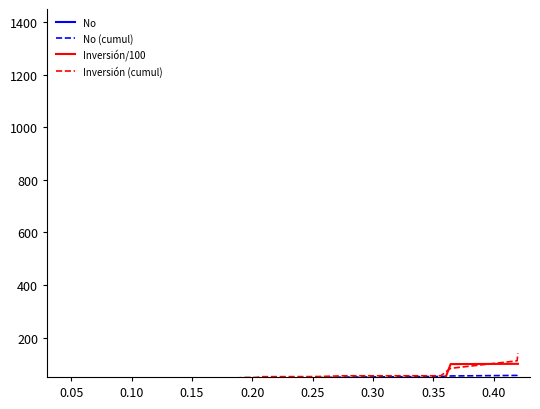

How many times do No and No (cumul) cross each other?

1